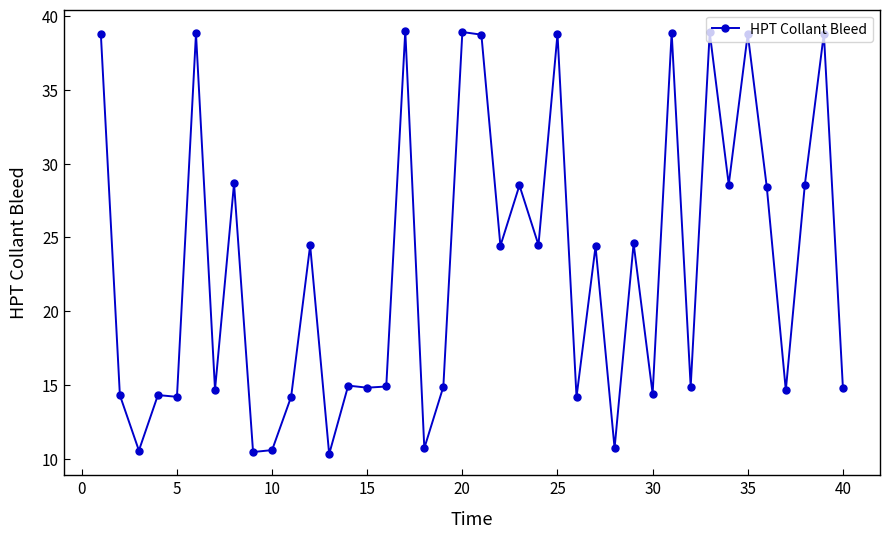

What is the minimum value shown in the chart?

10.3